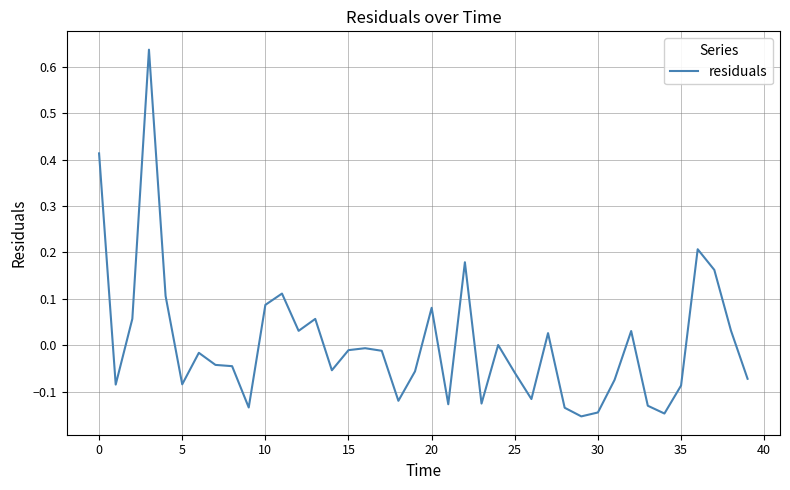

What is the difference between the maximum and minimum values?

0.8